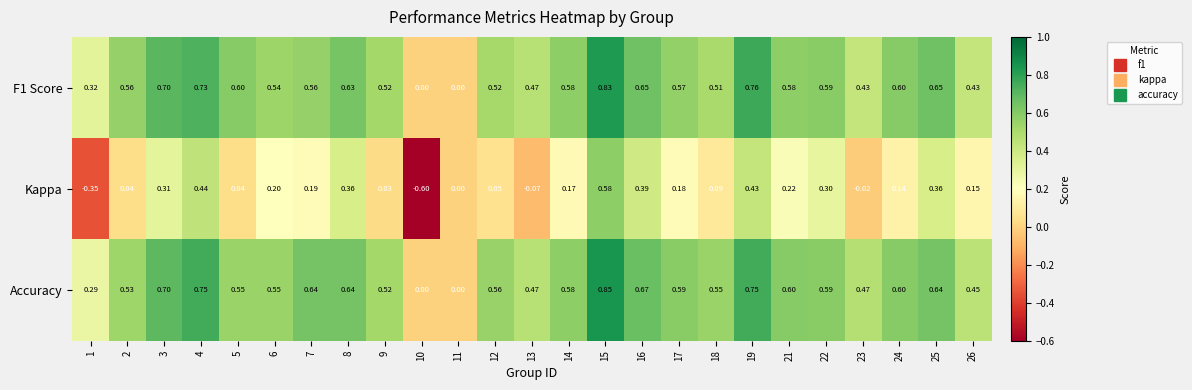

Which series has the largest range (max minus min)?

Kappa